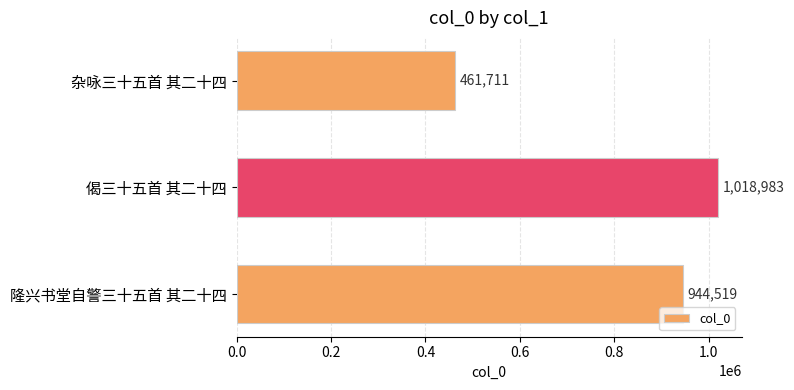

What is the value of the 1st bar from the top?

461711